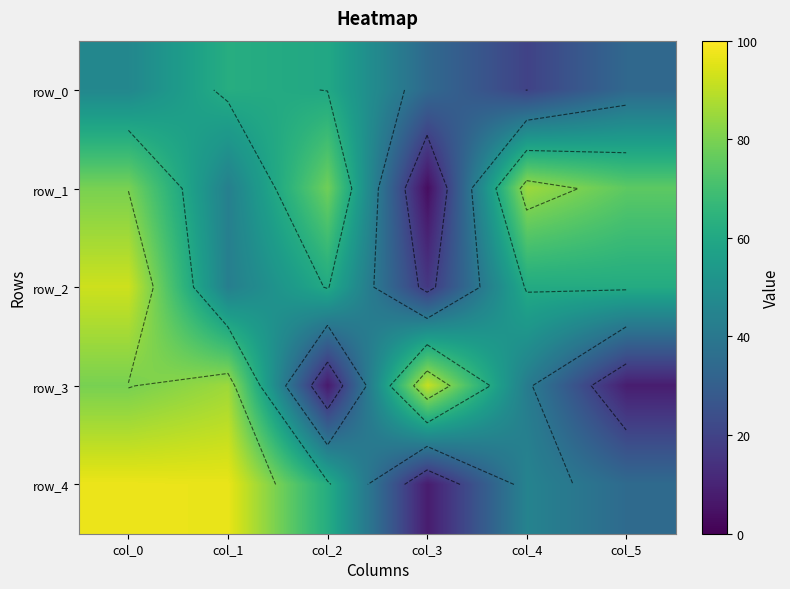

At which category does the chart reach its minimum across all series?

col_3